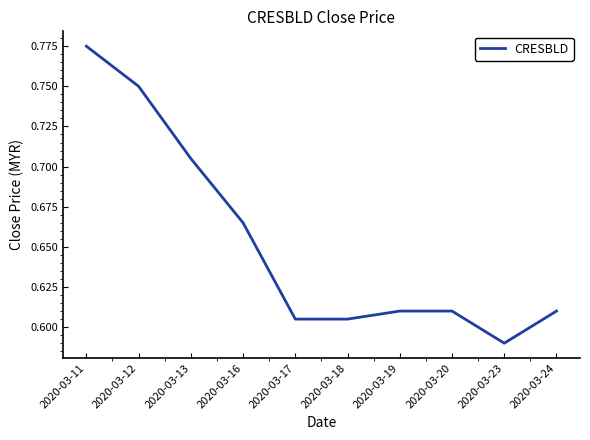

At which category does the chart reach its peak across all series?

2020-03-11